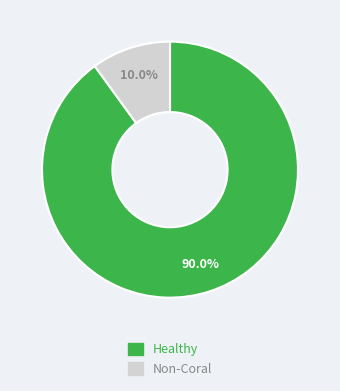

Does any single category account for the majority?

Yes